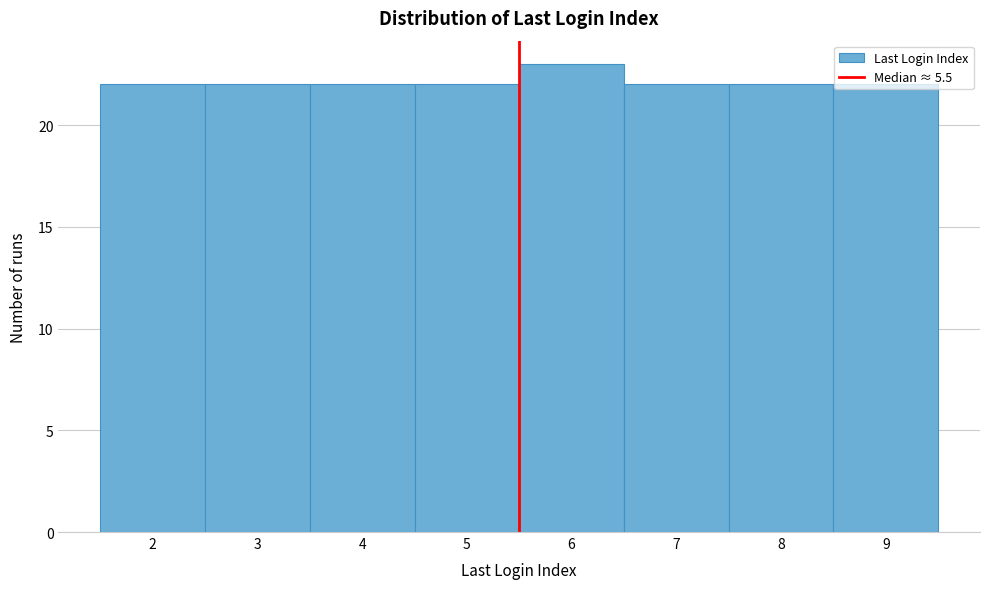

Over which range of the x-axis is the bar tallest?

5.5 to 6.5